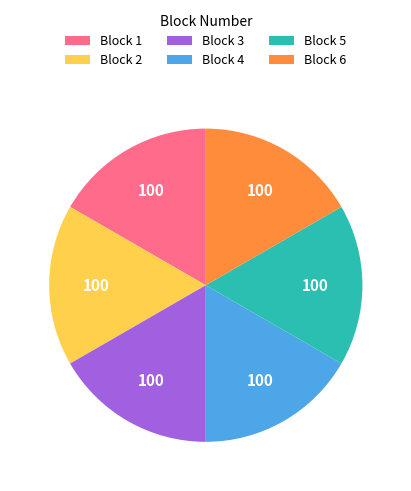

Combined, do Block 3 and Block 2 account for over 50%?

No